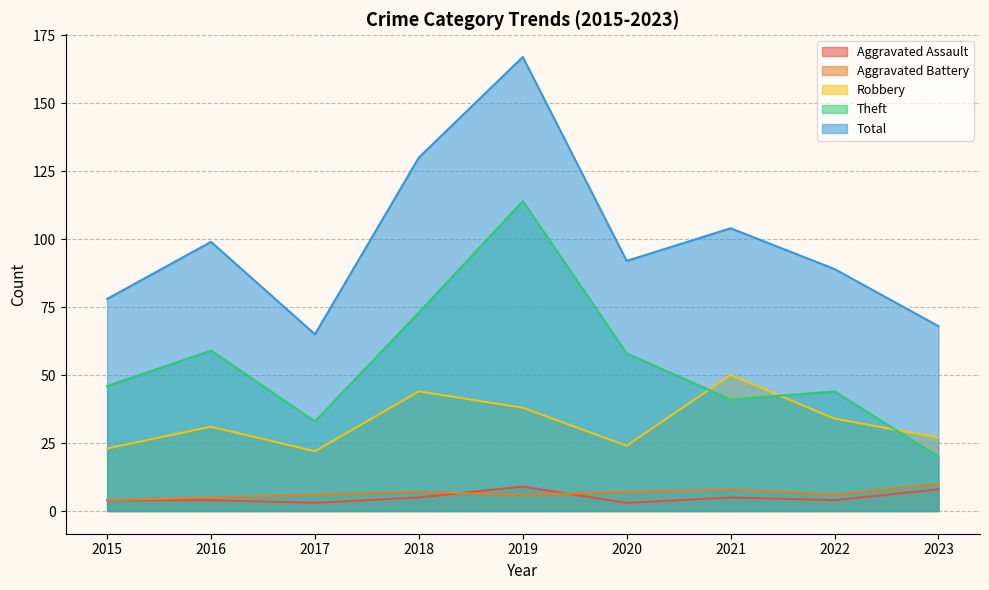

Read the Aggravated Assault value at 2022.

4